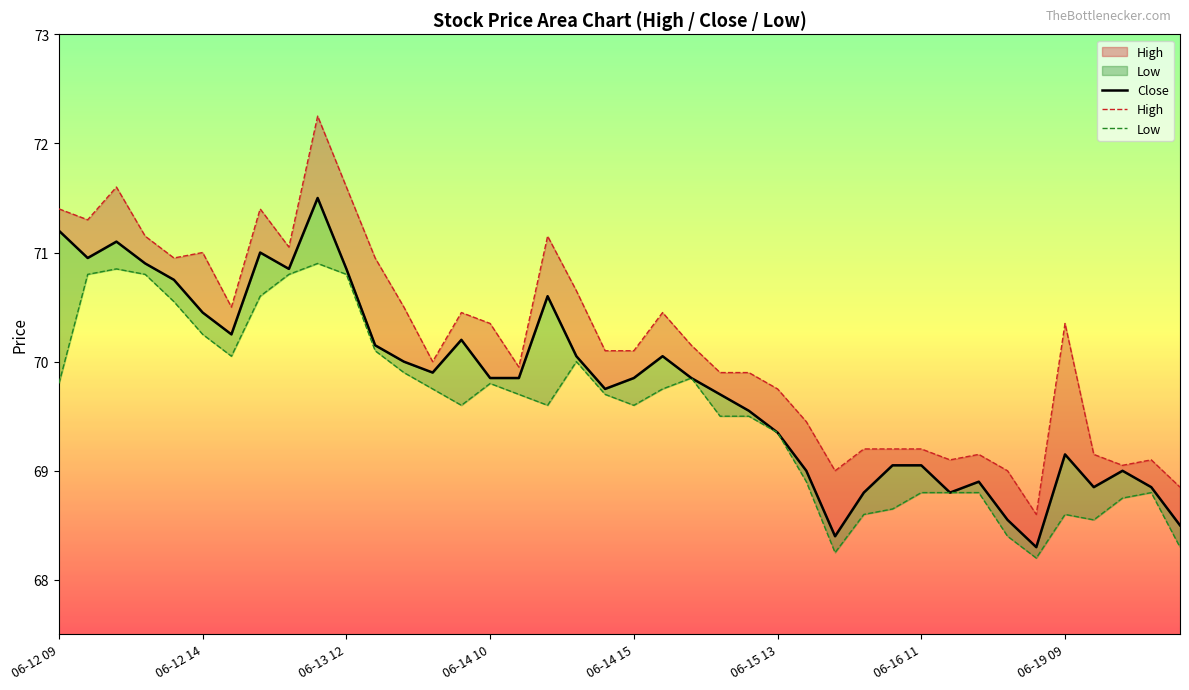

What is the label of the 19th point from the left?

18